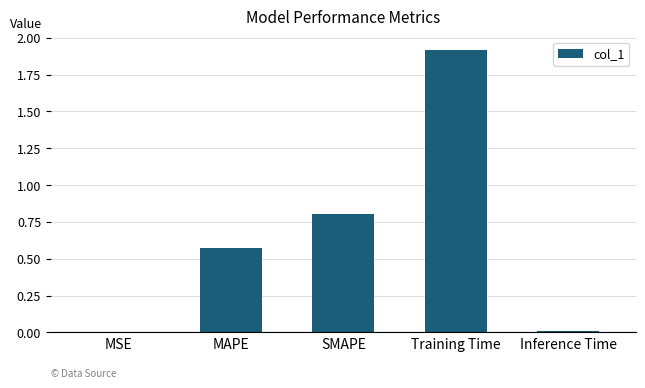

What value does the data have at Training Time?

1.9